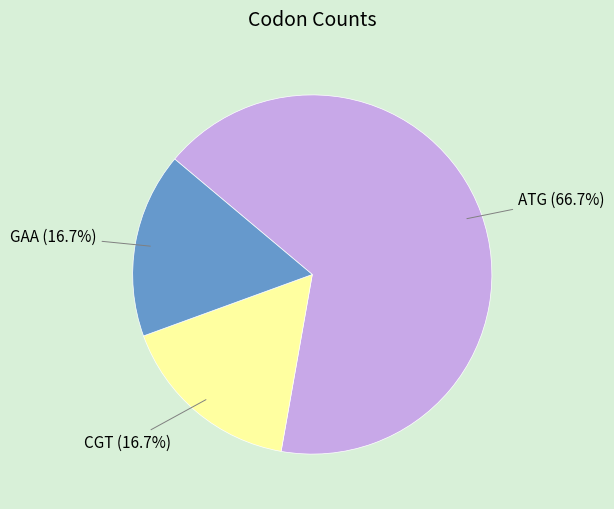

To the nearest percent, what percentage of the pie is ATG?

67%